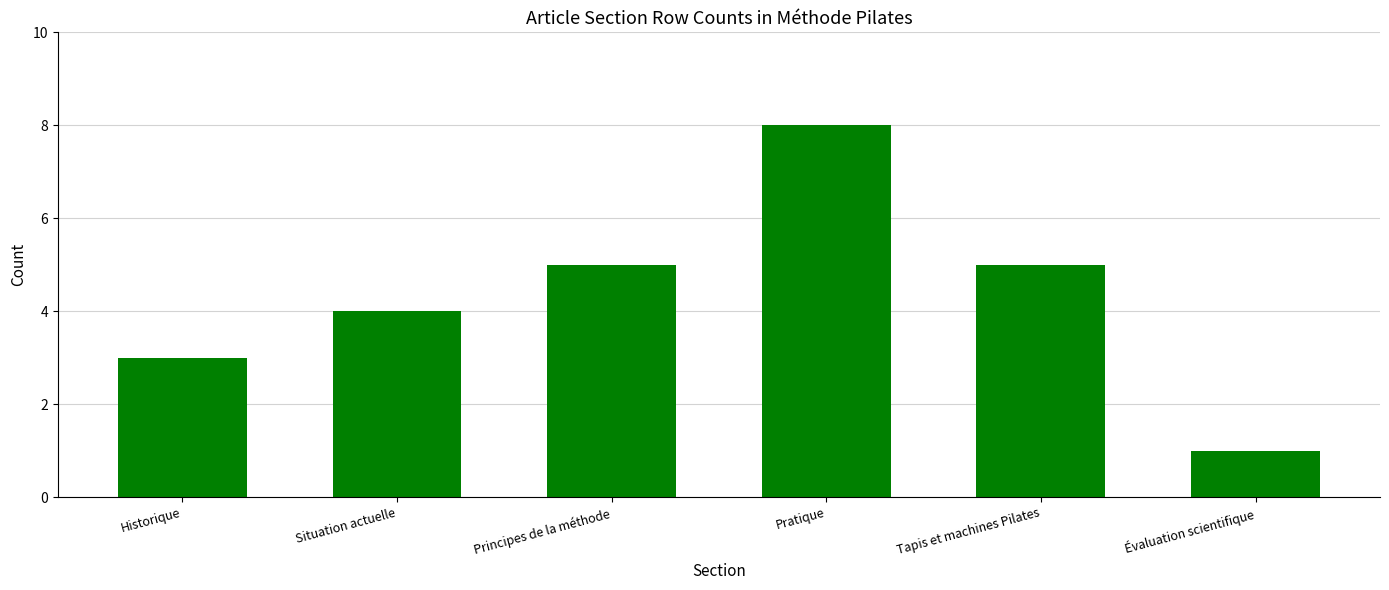

What is the average value?

4